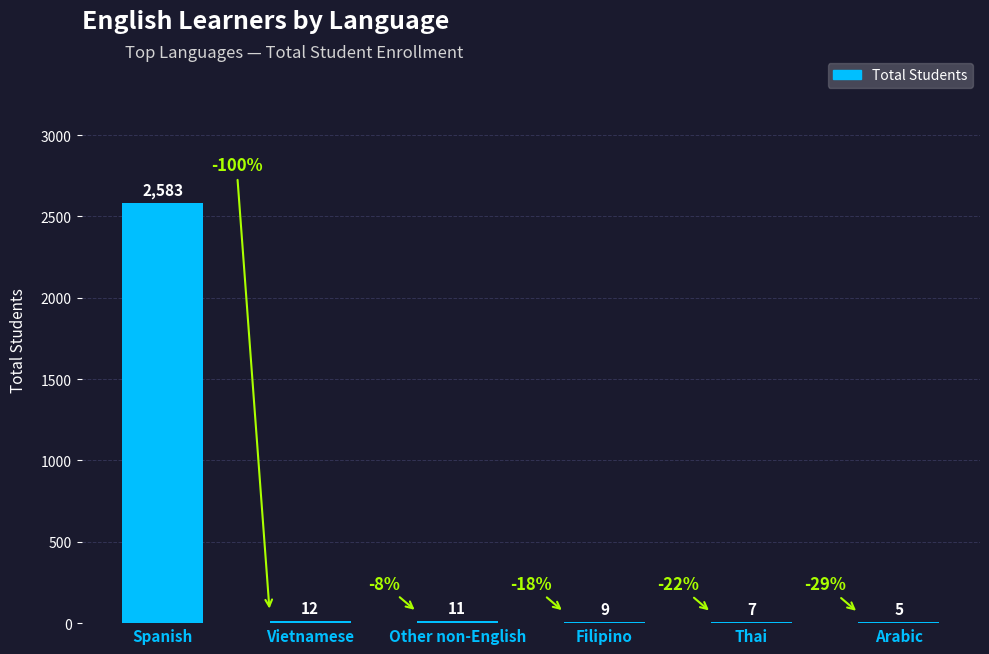

Is it true that the value at Vietnamese is 12?

True